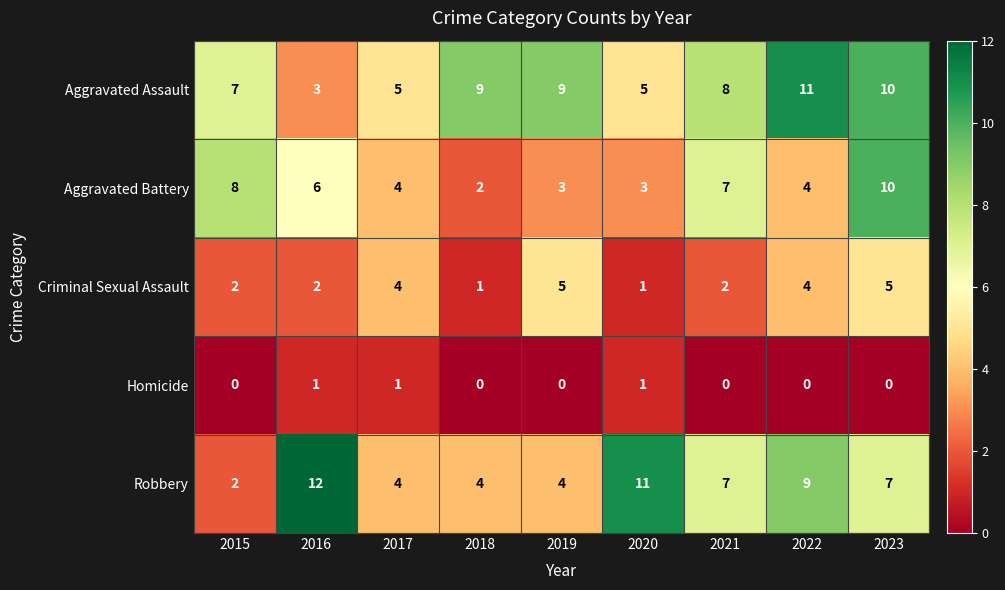

Which series has the largest range (max minus min)?

Robbery